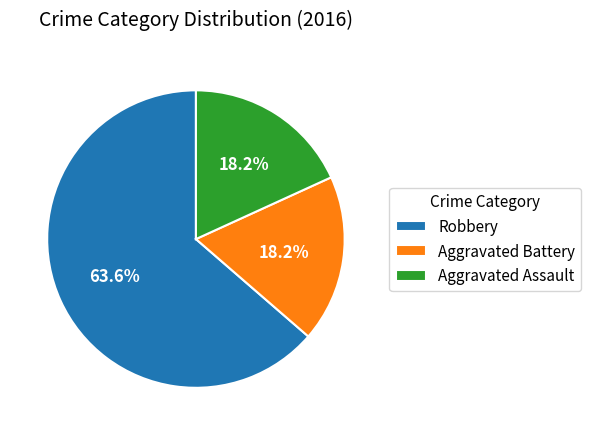

What is the largest slice in the pie chart?

Robbery